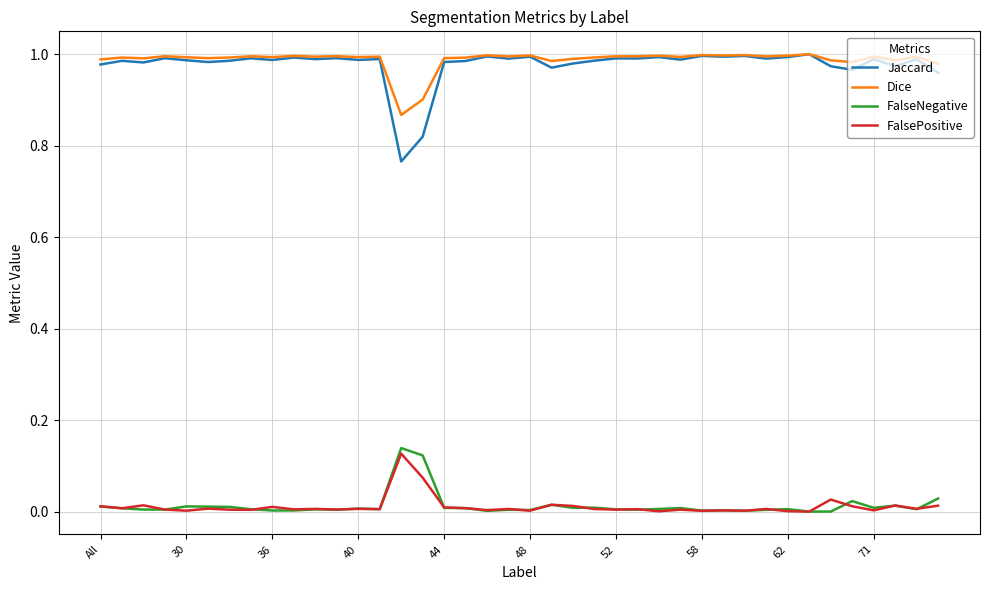

True or false: Jaccard and FalsePositive intersect in this chart.

False